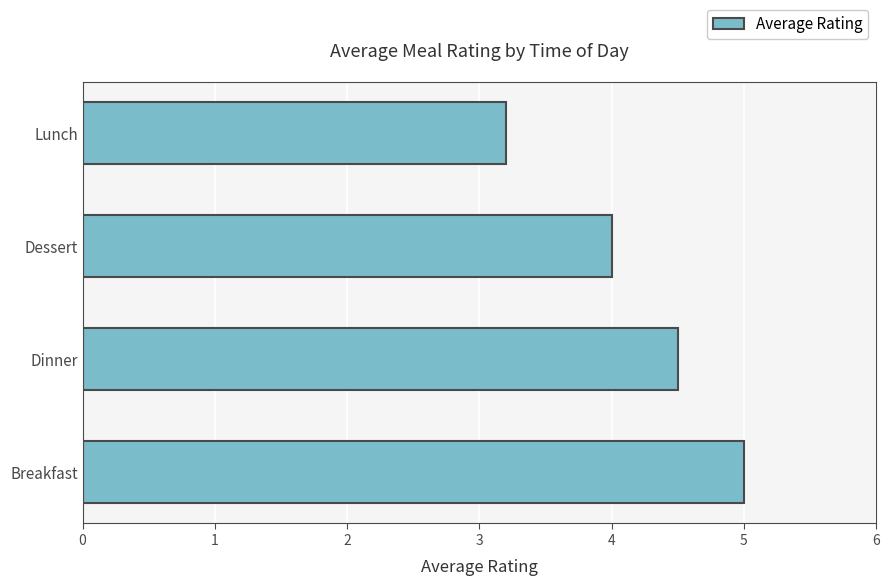

What is the difference between the second highest and second lowest values?

0.5